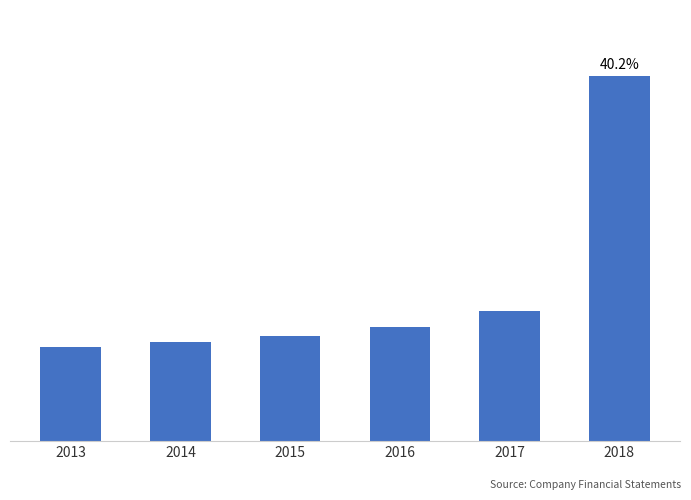

True or false: the data shows 6239 at 2015.

False